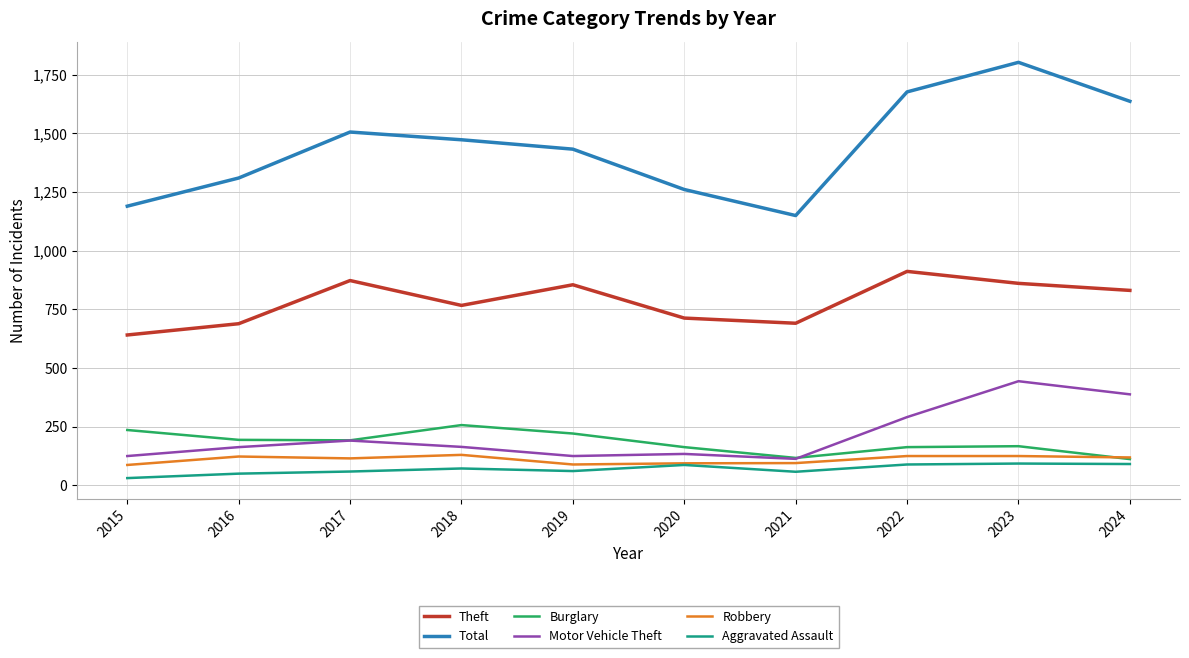

Which series has the largest range (max minus min)?

Total